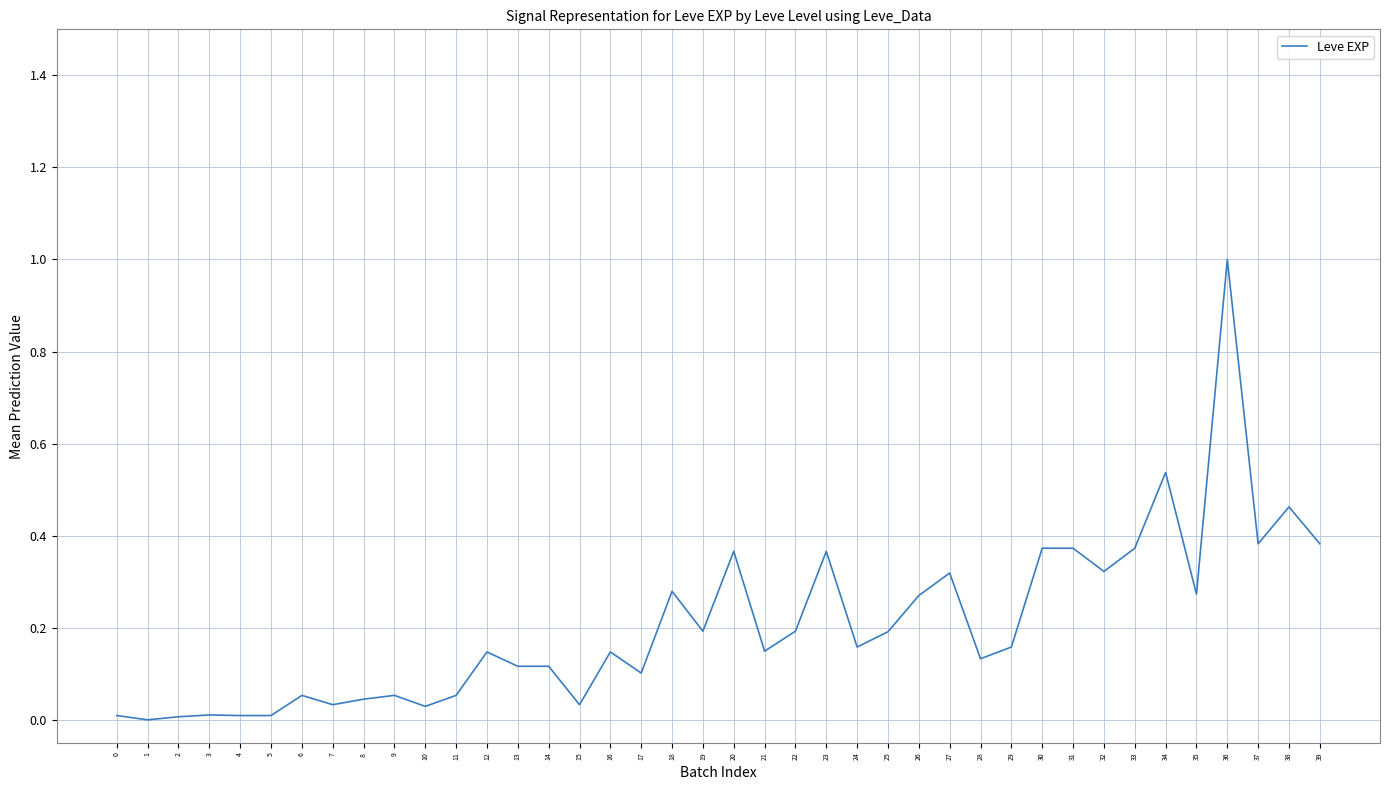

What is the change in value from 9 to 23?

+0.3